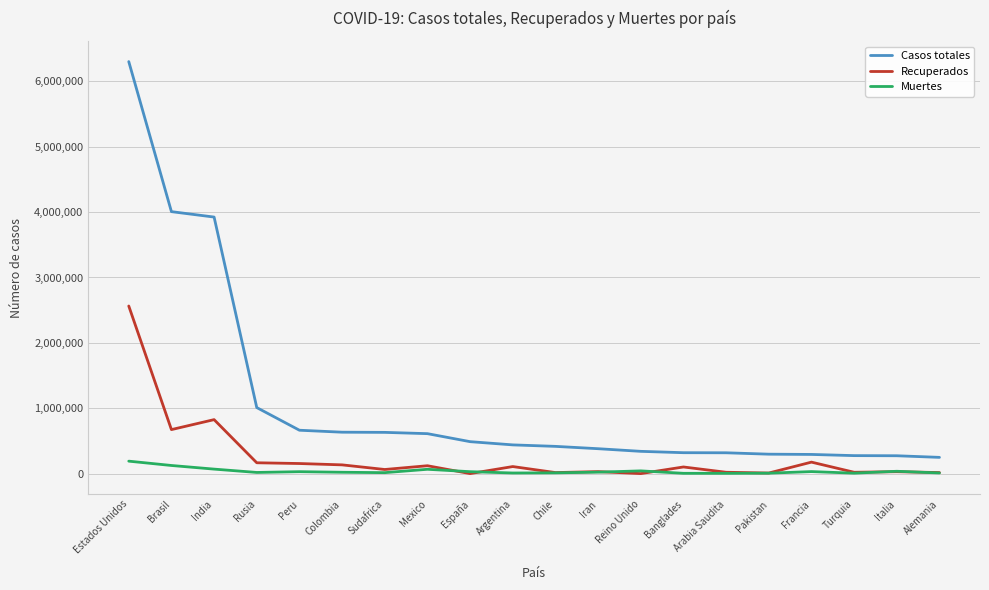

What is the maximum value shown in the chart?

6303288